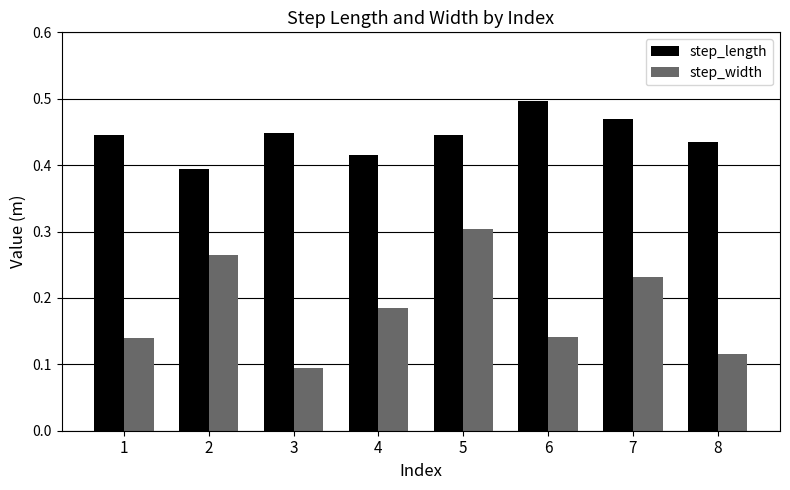

At which label does step_length reach its peak?

6